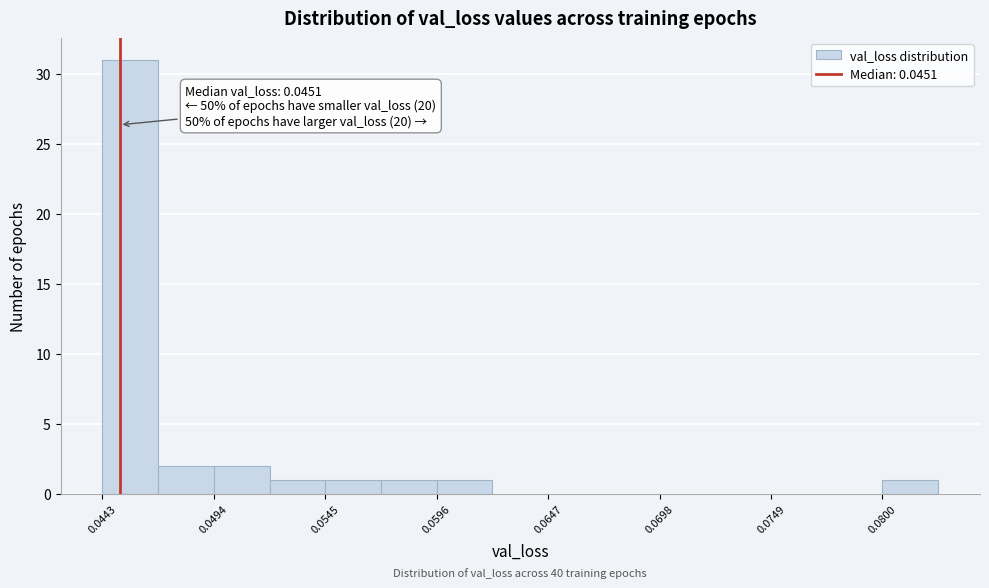

Read against the x-axis, roughly where is the centre of the tallest bar?

0.046